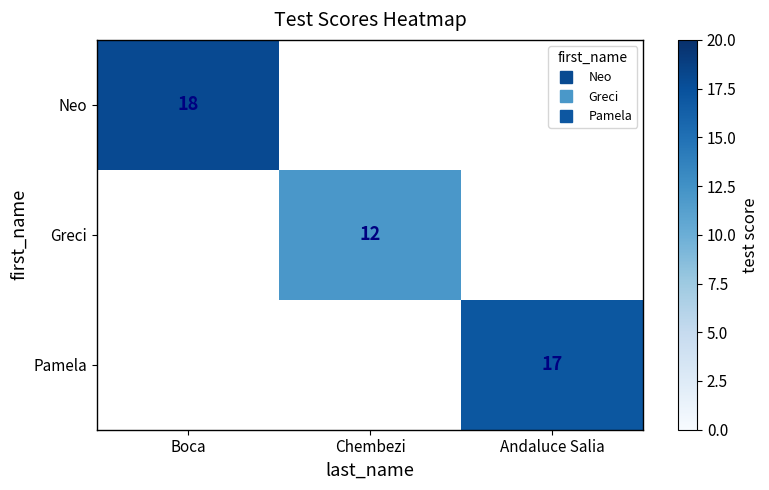

Is the value of Neo at Boca greater than the value of Pamela at Andaluce Salia?

Yes